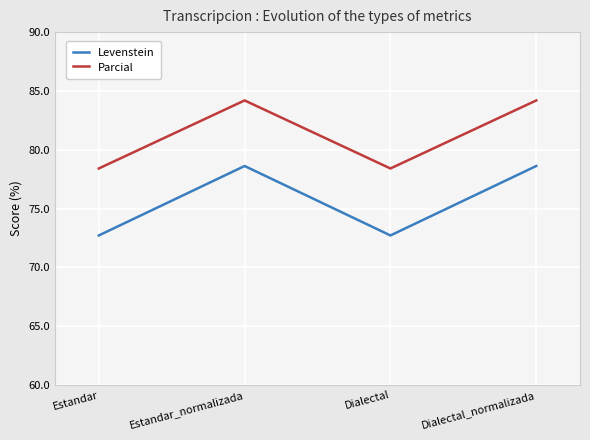

Which series changed the most between Estandar_normalizada and Dialectal?

Levenstein